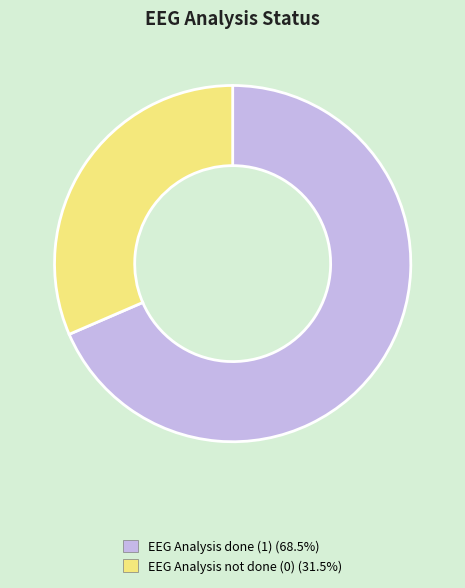

Is the sum of EEG Analysis done (1) and EEG Analysis not done (0) greater than half?

Yes